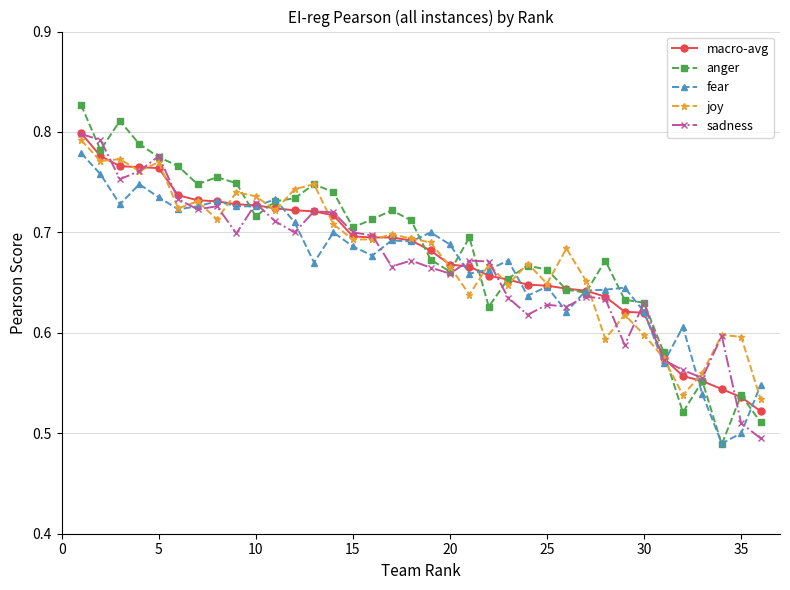

What are all the series names shown in the legend?

macro-avg, anger, fear, joy, sadness